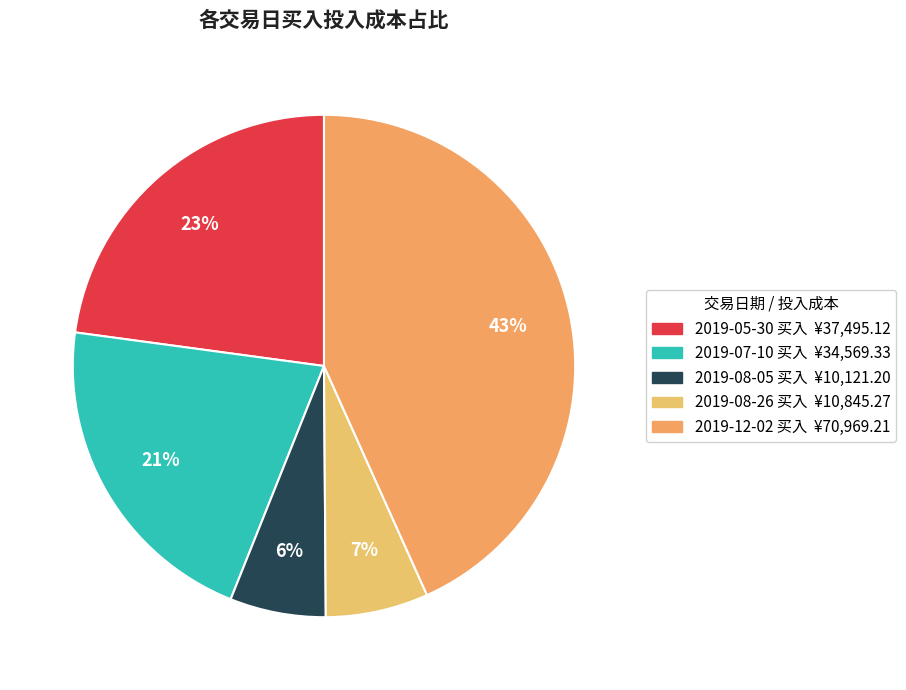

Rank the categories by value from lowest to highest.

2019-08-05 买入, 2019-08-26 买入, 2019-07-10 买入, 2019-05-30 买入, 2019-12-02 买入